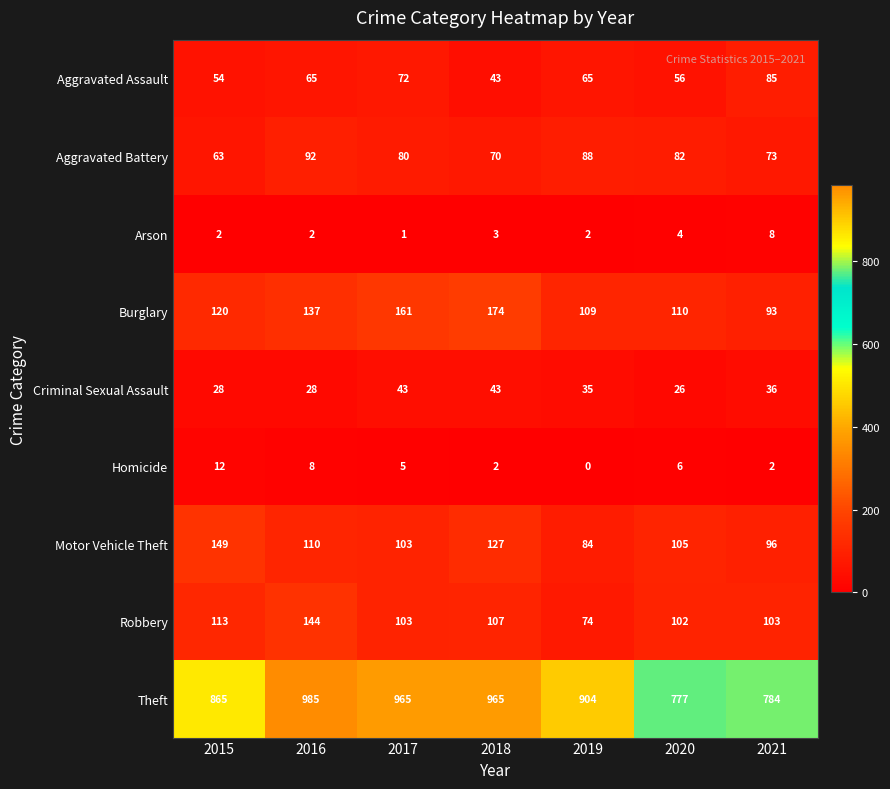

List the series in order of their peak value, highest first.

Theft, Burglary, Motor Vehicle Theft, Robbery, Aggravated Battery, Aggravated Assault, Criminal Sexual Assault, Homicide, Arson